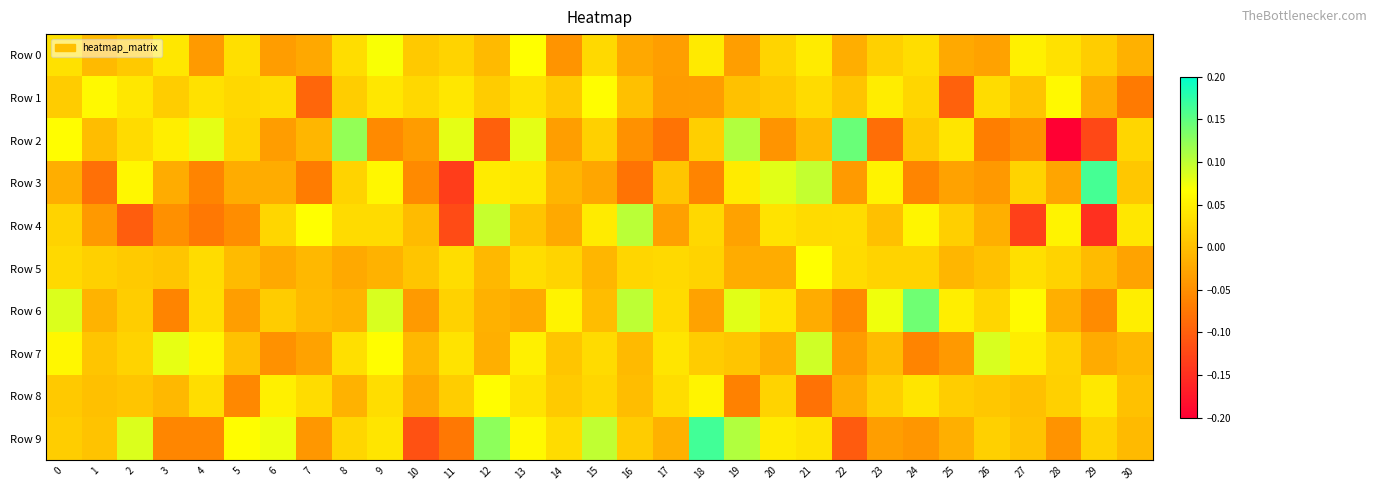

Rank the series at 4 from lowest to highest value.

Row 4, Row 3, Row 9, Row 0, Row 5, Row 8, Row 6, Row 1, Row 7, Row 2